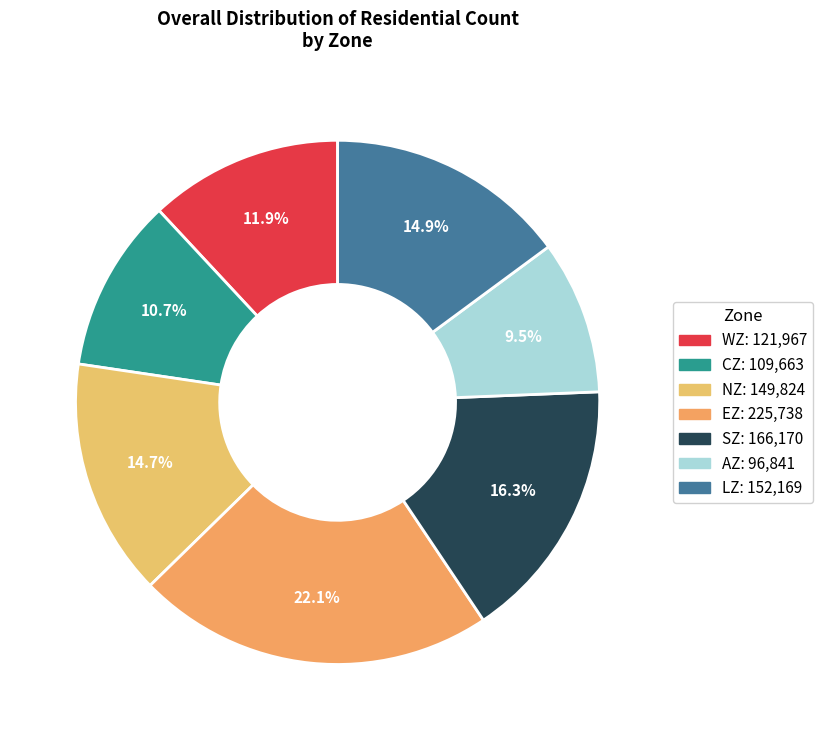

To the nearest percent, what is the difference between the largest and smallest slice percentages?

13%